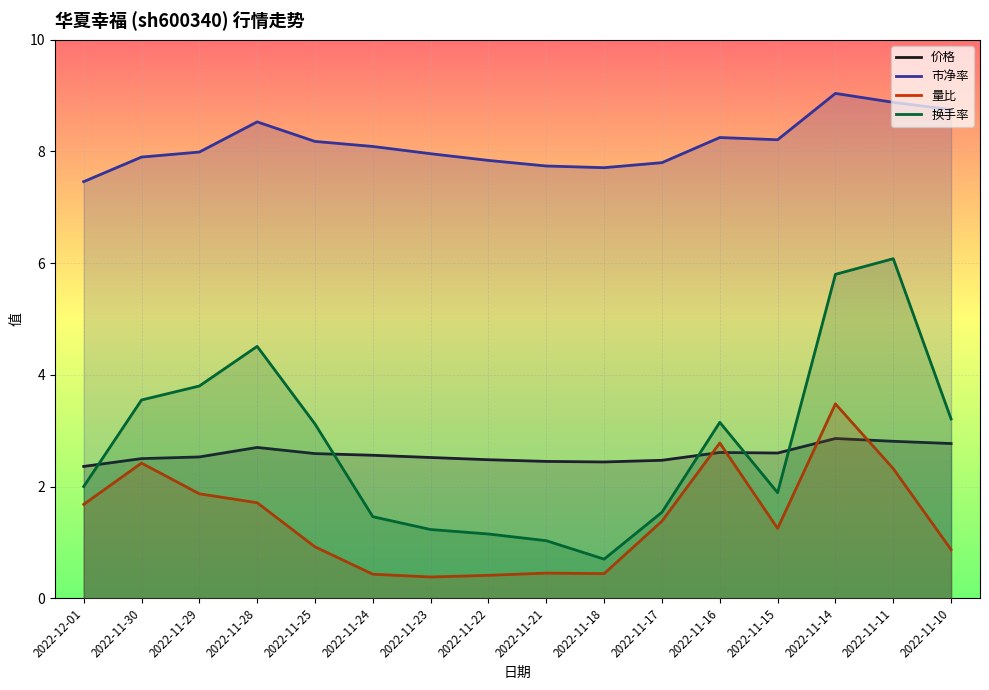

What position from the left is 2022-11-24?

6